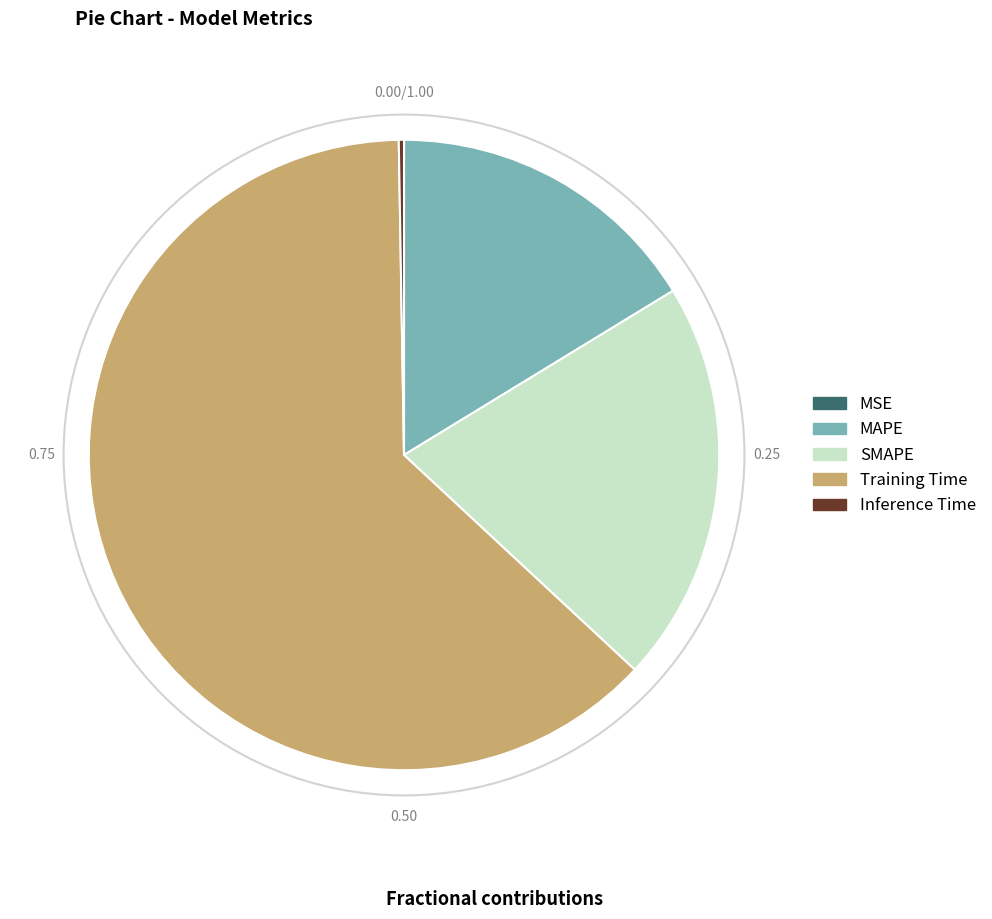

Which category accounts for the majority?

Training Time